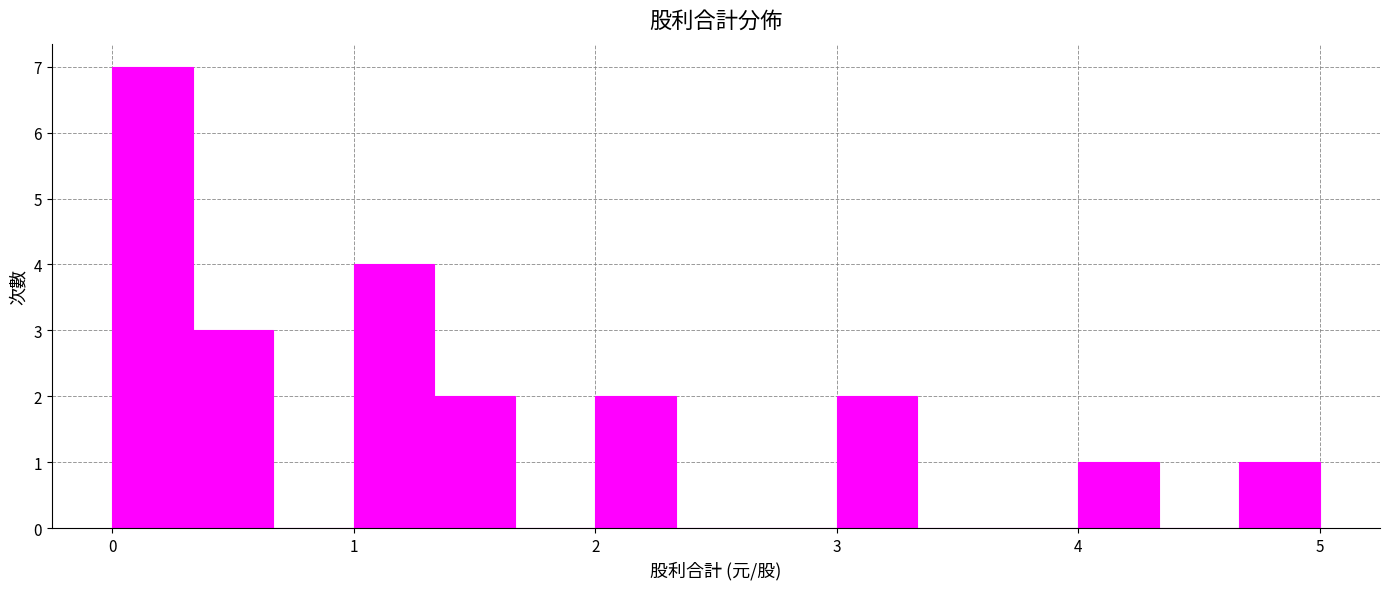

Read against the x-axis, roughly where is the centre of the tallest bar?

0.2